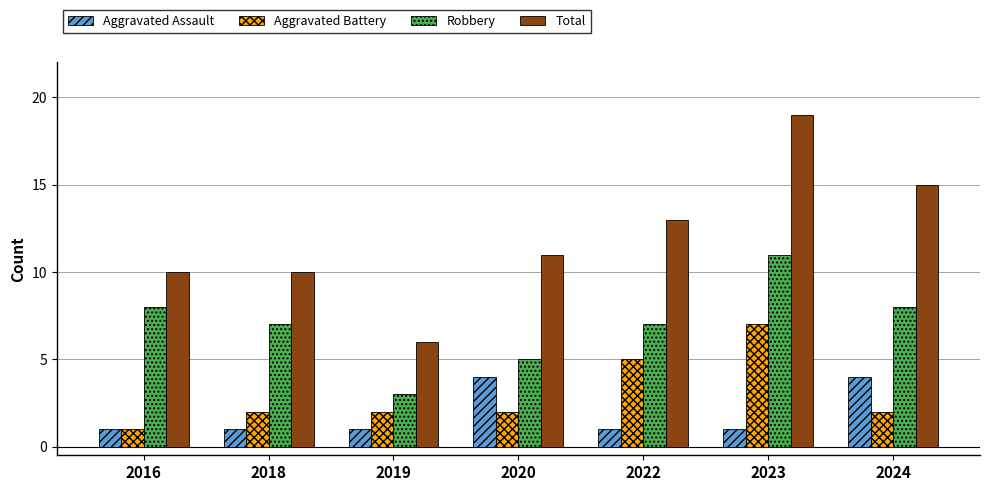

Which category has the lowest value in the Robbery series?

2019